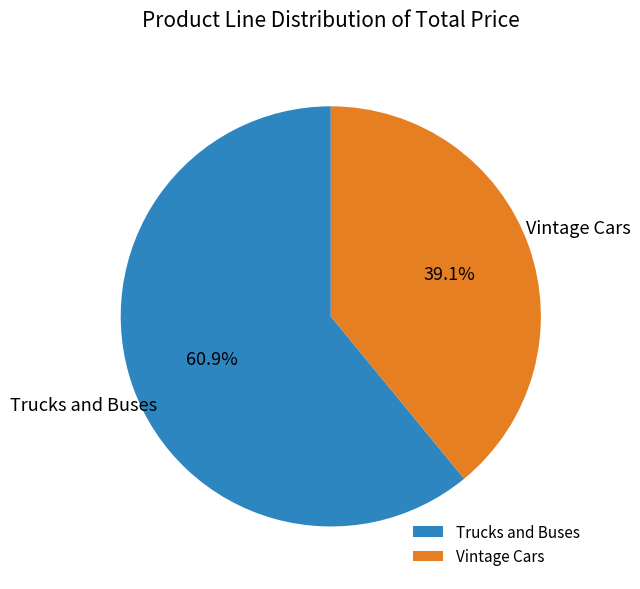

Is it true that Trucks and Buses is 61% of the pie?

True